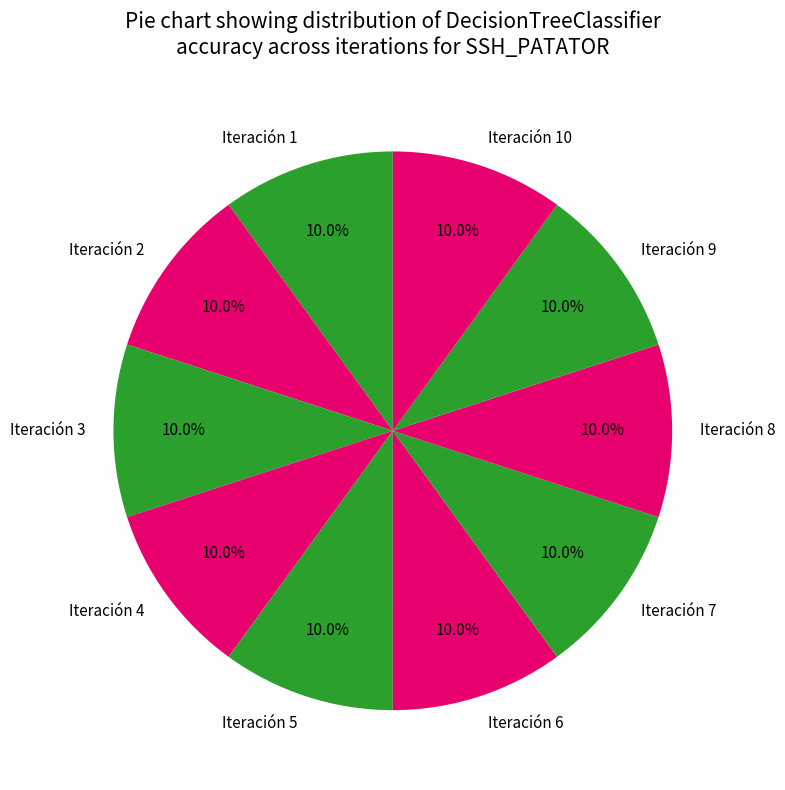

What is the ratio of the value at Iteración 3 to the value at Iteración 5?

1.0